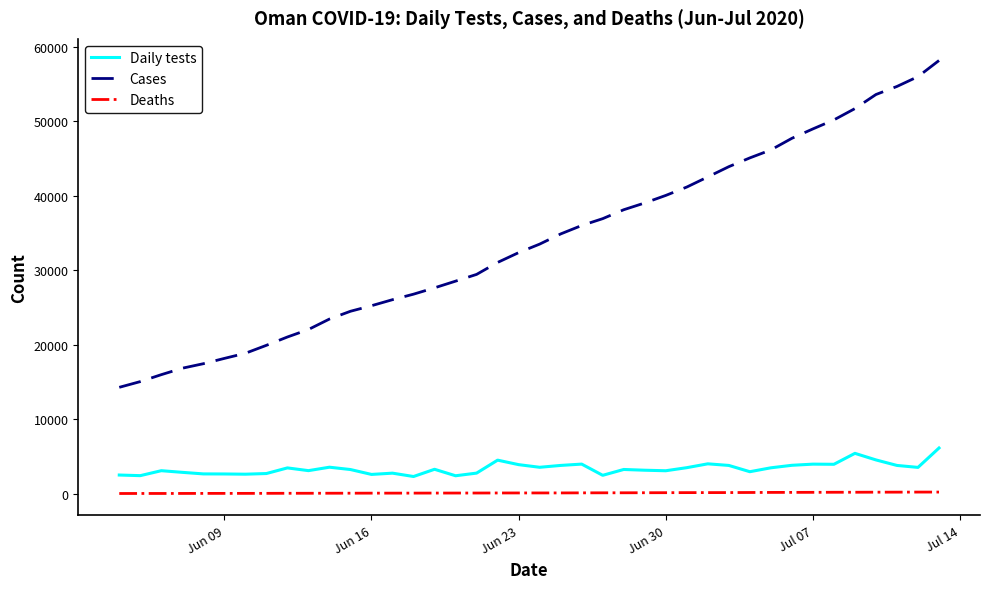

True or false: Daily tests and Deaths intersect in this chart.

False